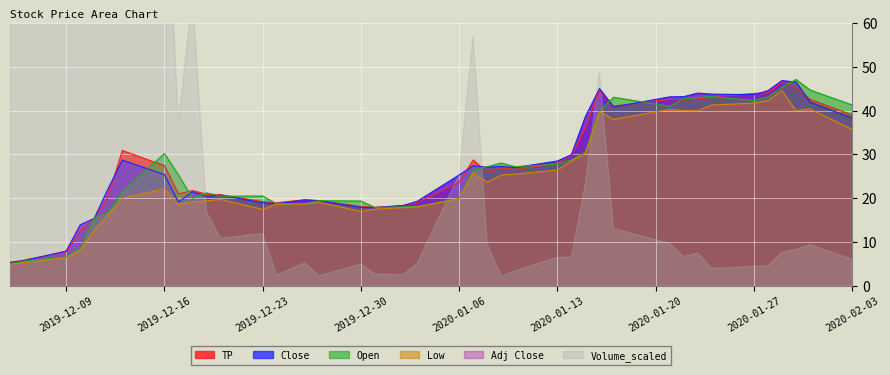

What is the average value of the TP series?

27.6